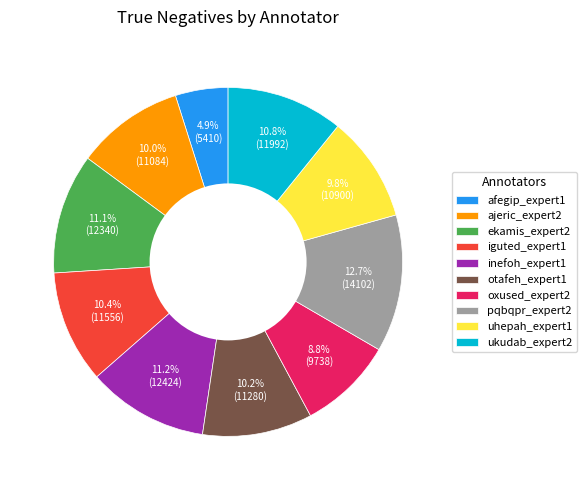

Which category has the biggest portion of the pie?

pqbqpr_expert2